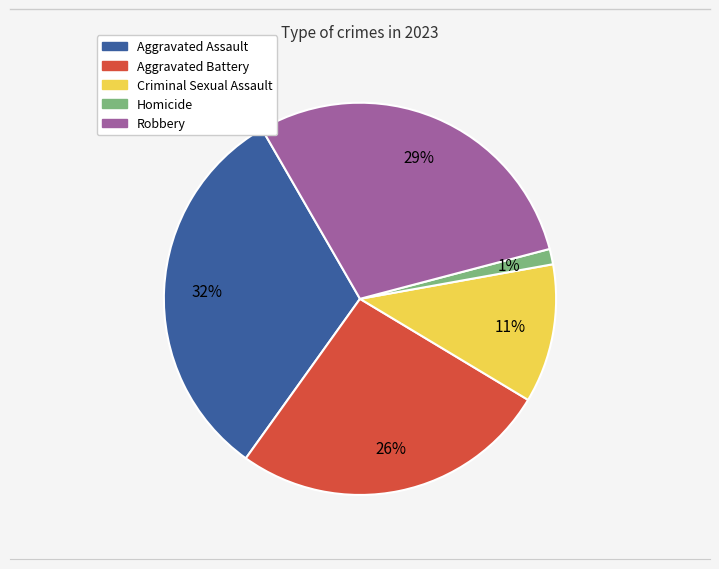

Which category has the biggest portion of the pie?

Aggravated Assault